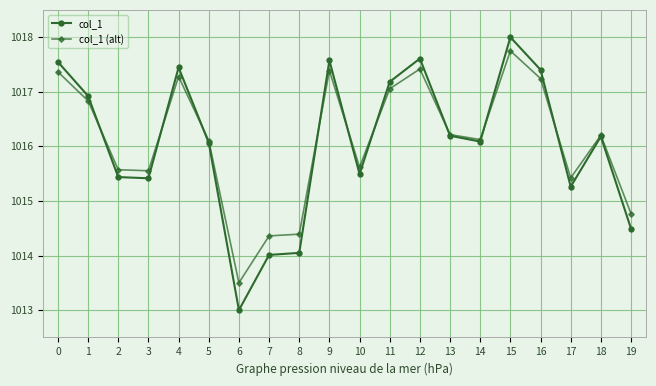

At how many categories does at least one series exceed 1015?

16